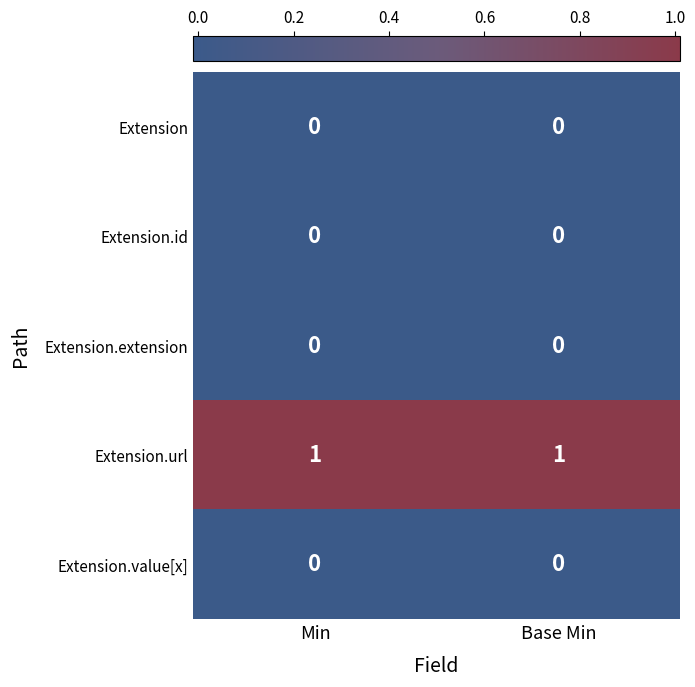

Which series has the largest total across all categories?

Extension.url